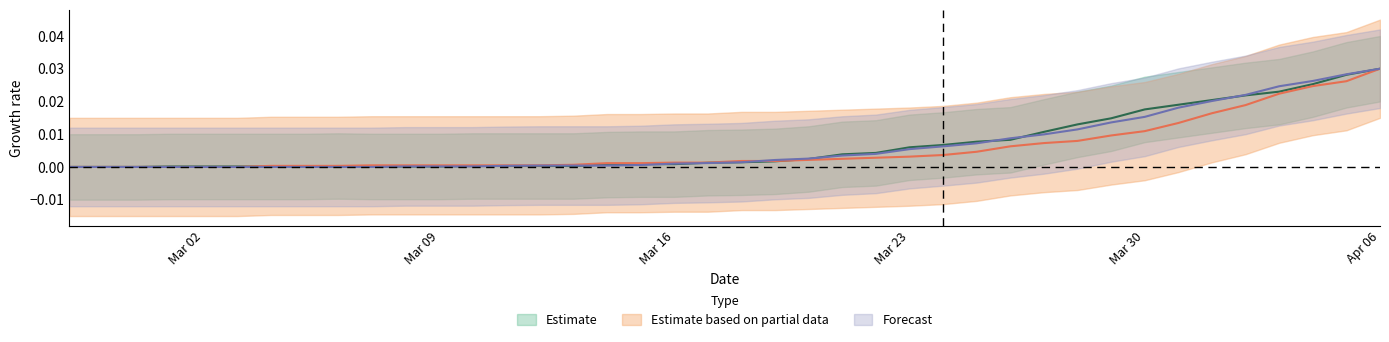

What are all the series names shown in the legend?

Estimate, Estimate based on partial data, Forecast